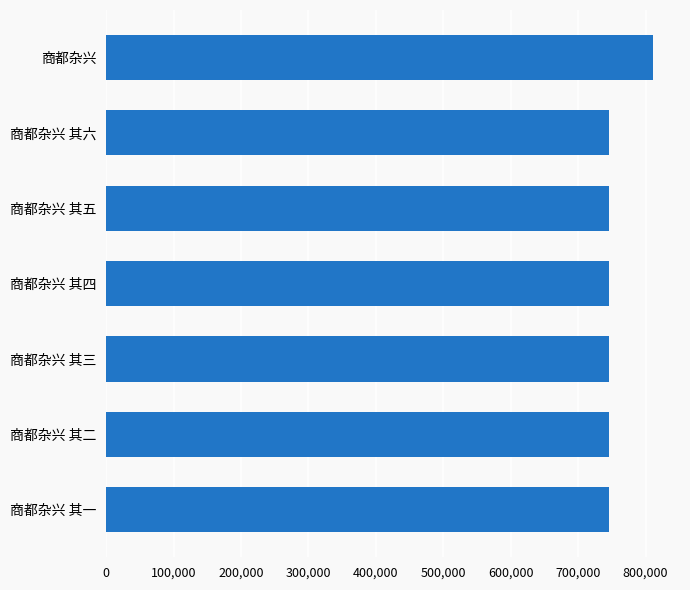

What is the average value?

754886